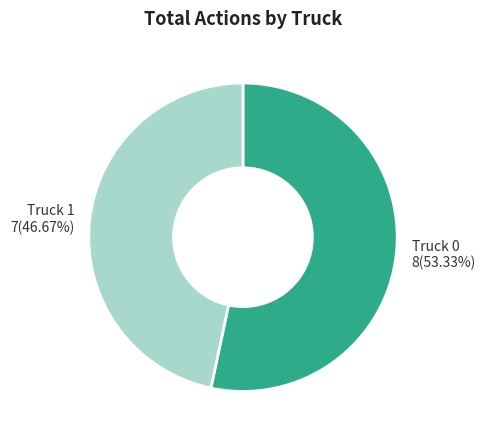

How many segments does this pie chart have?

2